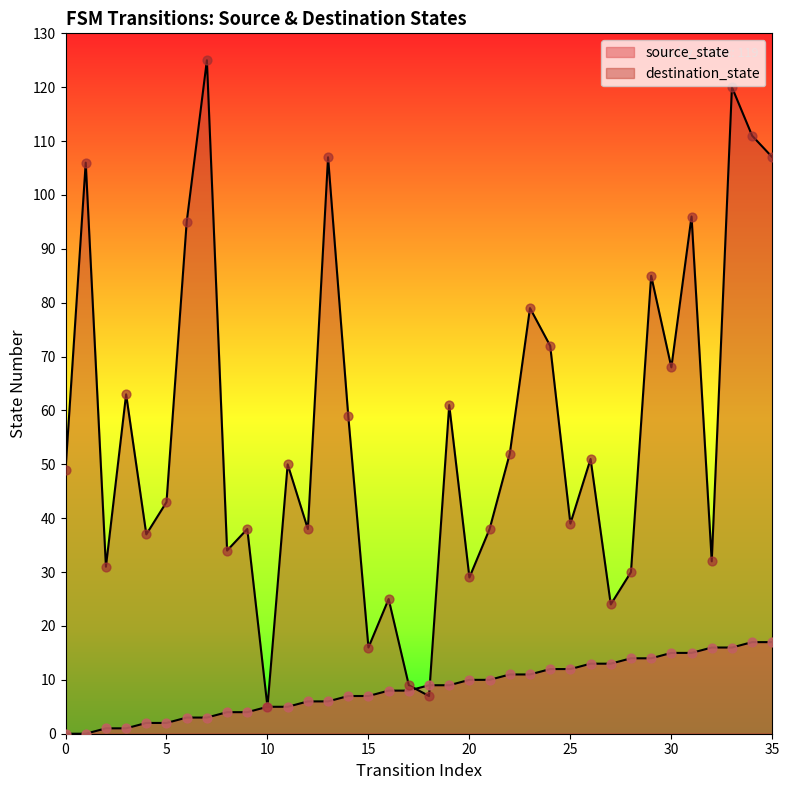

Which series has the largest total across all categories?

destination_state